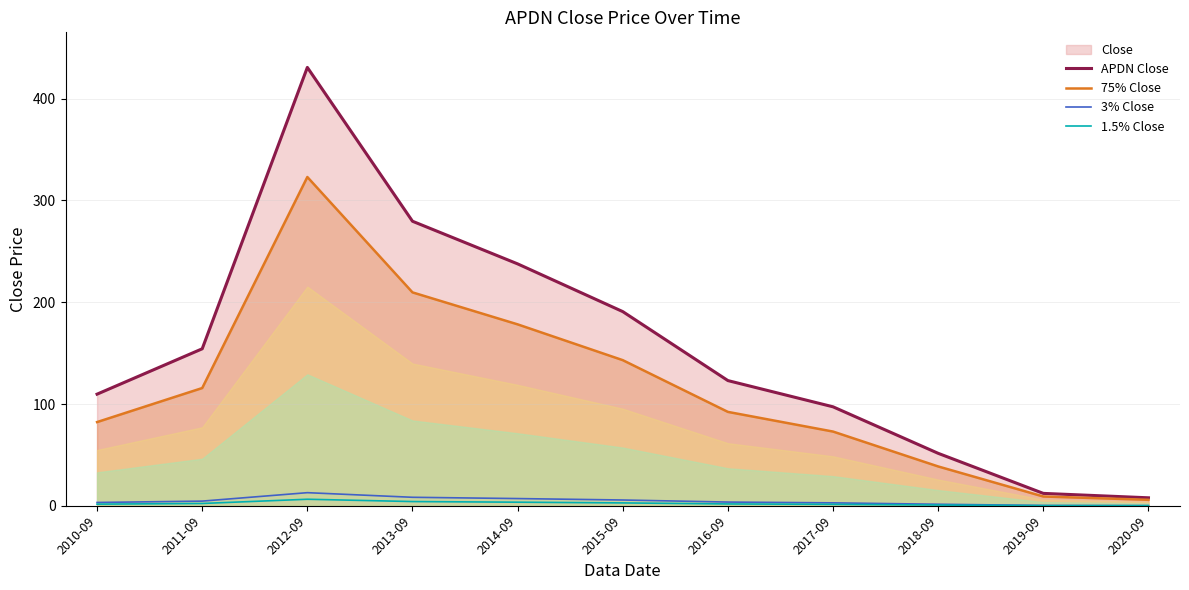

How many values in the 3% Close series exceed 3?

7